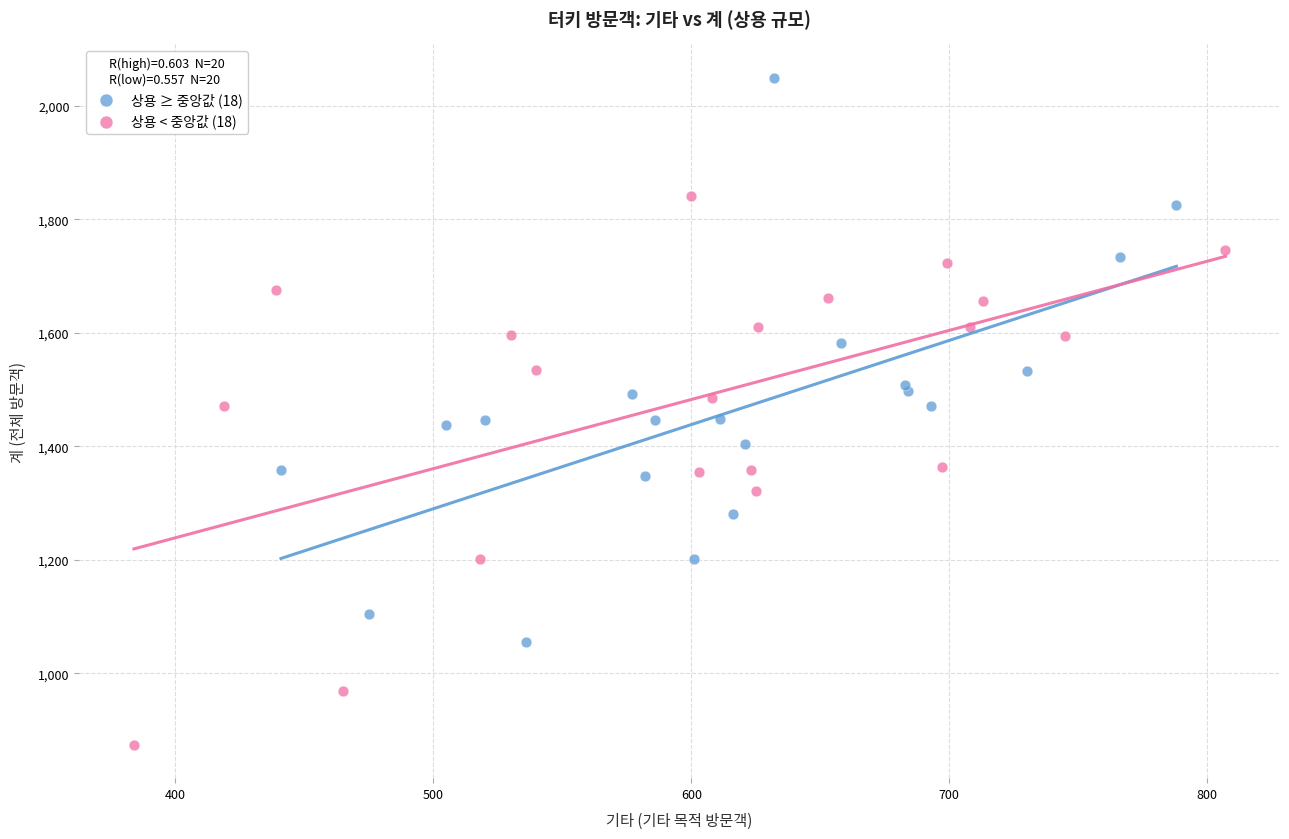

What are all the series names shown in the legend?

상용 ≥ 중앙값 (18), 상용 < 중앙값 (18)